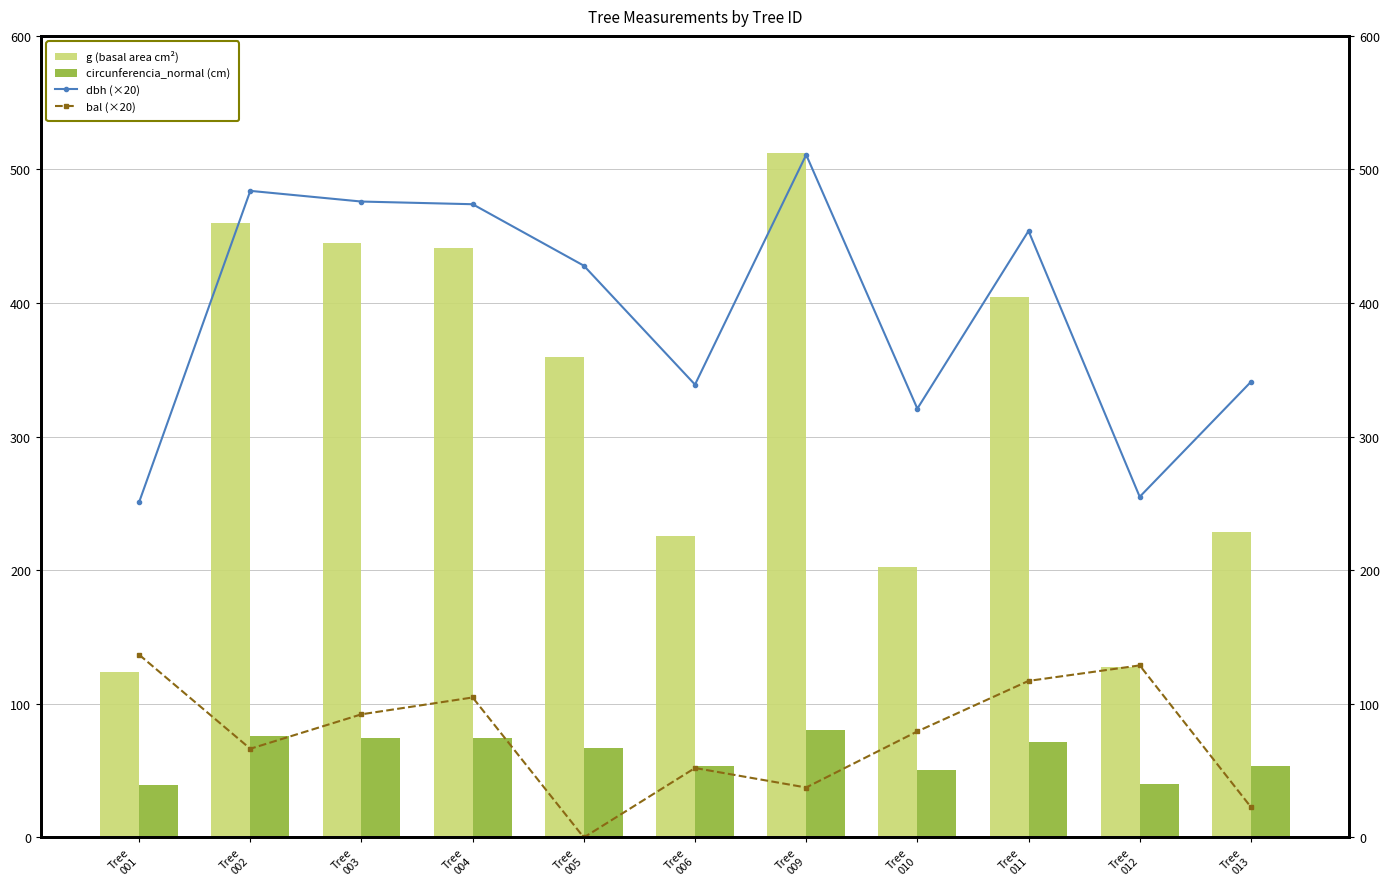

What is the value of the g (basal area cm²) bar at the 11th from the left?

228.3